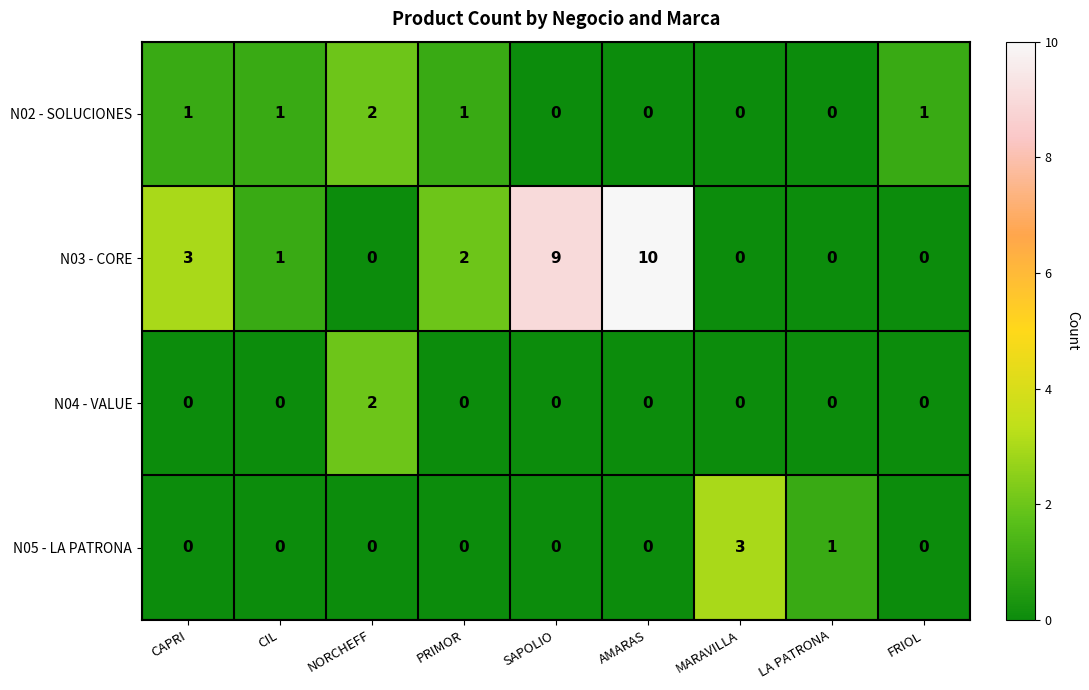

Which series has the largest total across all categories?

N03 - CORE